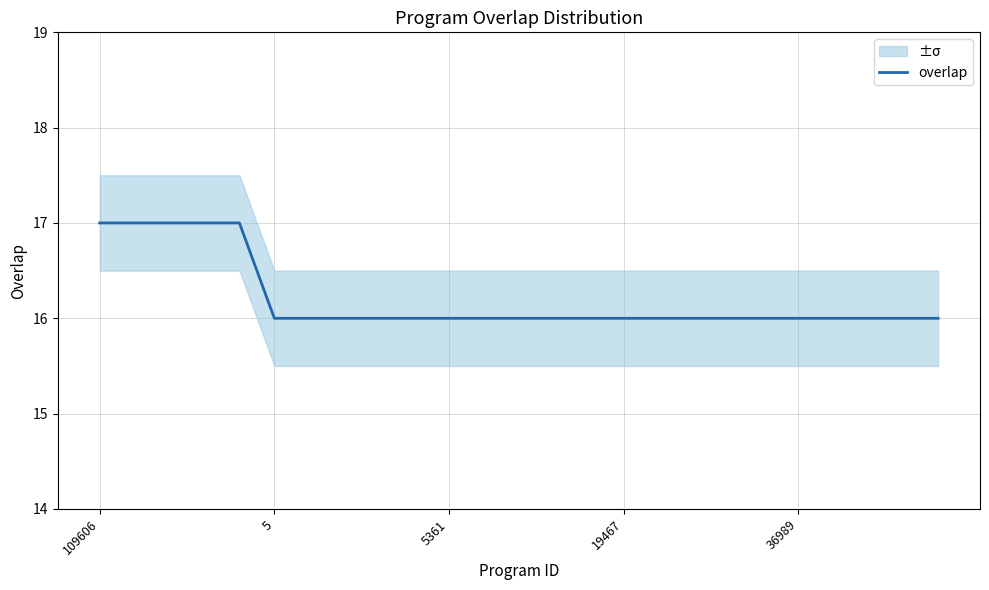

How many lines are shown in the chart?

1